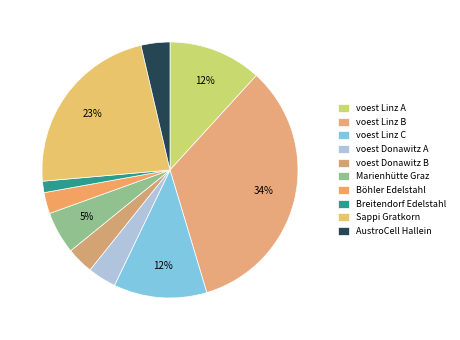

How many slices are in this pie chart?

10